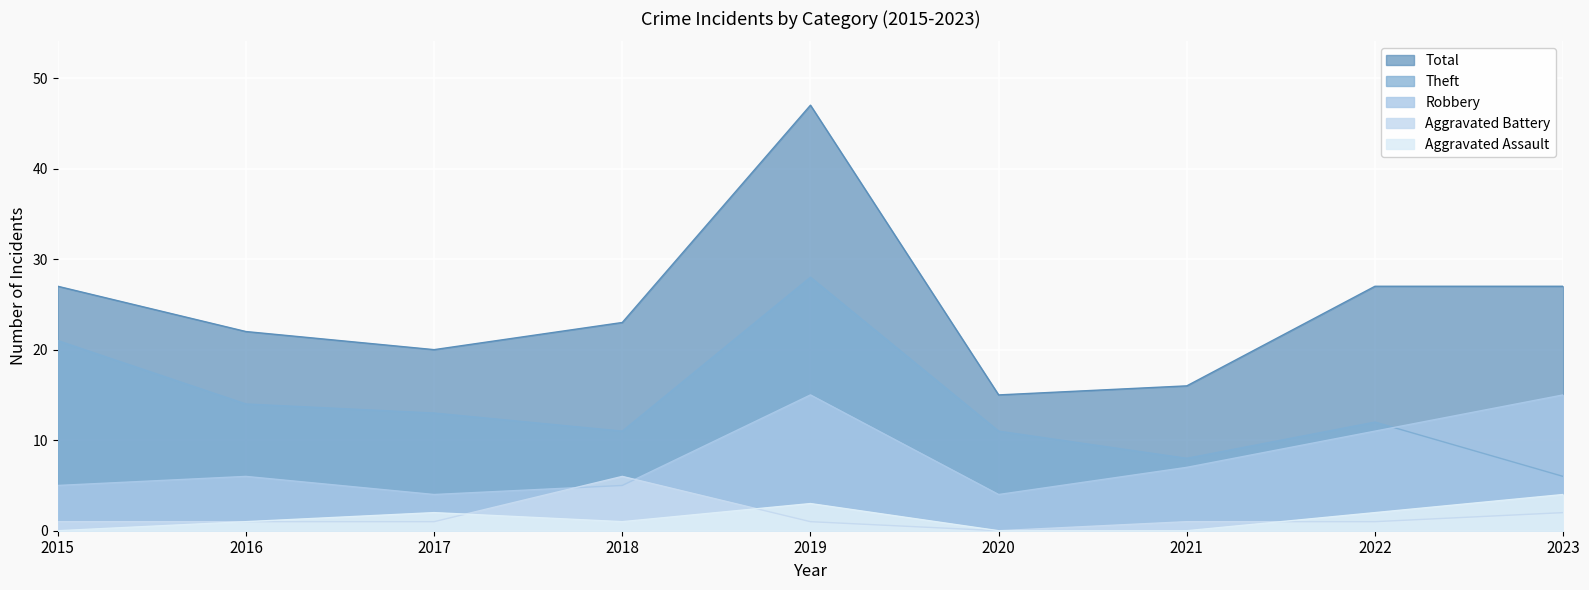

True or false: Total has a value of 11 at 2015.

False